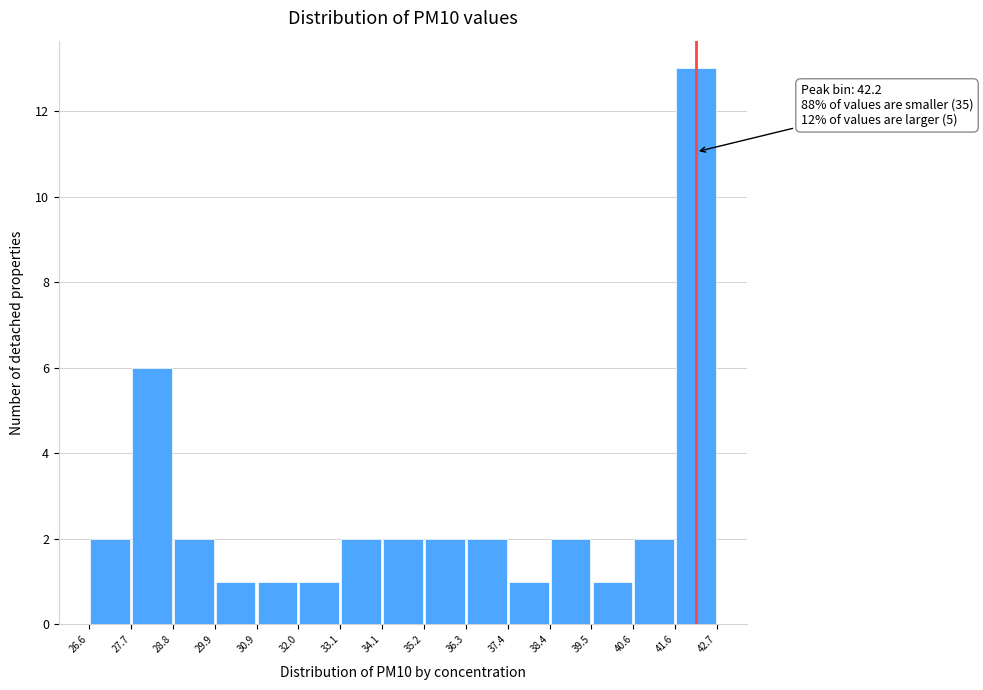

Over which range of the x-axis is the bar tallest?

41.6 to 42.7